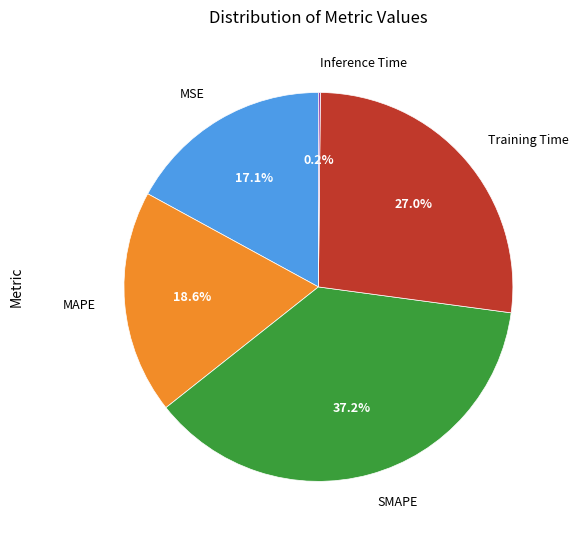

Is there any slice that represents more than half of the pie?

No